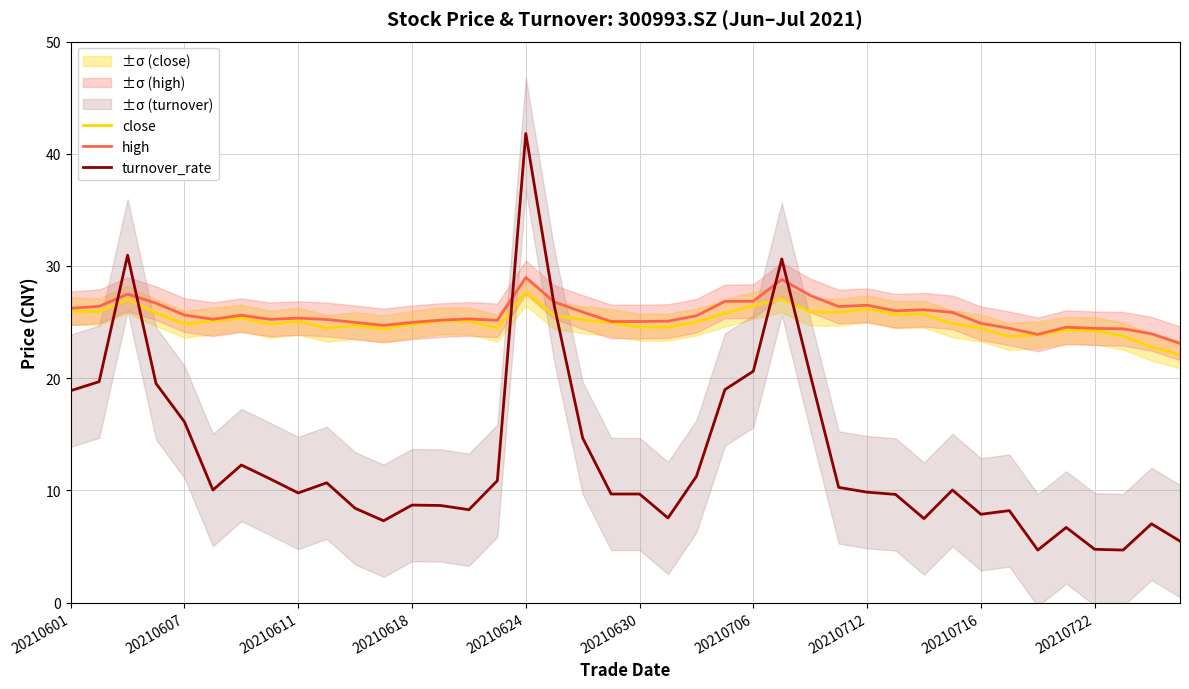

Reading left to right, what are all the values shown in this chart?

close: 26.0	25.9	27.0	25.8	24.8	25.1	25.4	24.8	25.1	24.4	24.7	24.4	24.8	25.1	25.1	24.5	27.7	25.6	25.2	24.9	24.6	24.6	25.0	25.8	26.5	27.1	25.9	25.9	26.2	25.7	25.7	24.9	24.5	23.7	23.9	24.3	24.2	23.8	22.8	22.1
high: 26.2	26.4	27.5	26.7	25.6	25.2	25.6	25.2	25.4	25.2	25.0	24.7	25.0	25.2	25.3	25.1	29.0	26.8	25.9	25.1	25.1	25.1	25.6	26.8	26.9	28.8	27.4	26.4	26.5	26.0	26.1	25.9	24.9	24.4	23.9	24.5	24.4	24.4	23.9	23.1
turnover_rate: 18.9	19.7	31.0	19.5	16.1	10.0	12.3	11.0	9.8	10.7	8.4	7.3	8.7	8.7	8.3	10.9	41.8	26.5	14.7	9.7	9.7	7.5	11.3	19.0	20.6	30.6	20.3	10.3	9.8	9.6	7.5	10.0	7.9	8.2	4.7	6.7	4.8	4.7	7.0	5.5